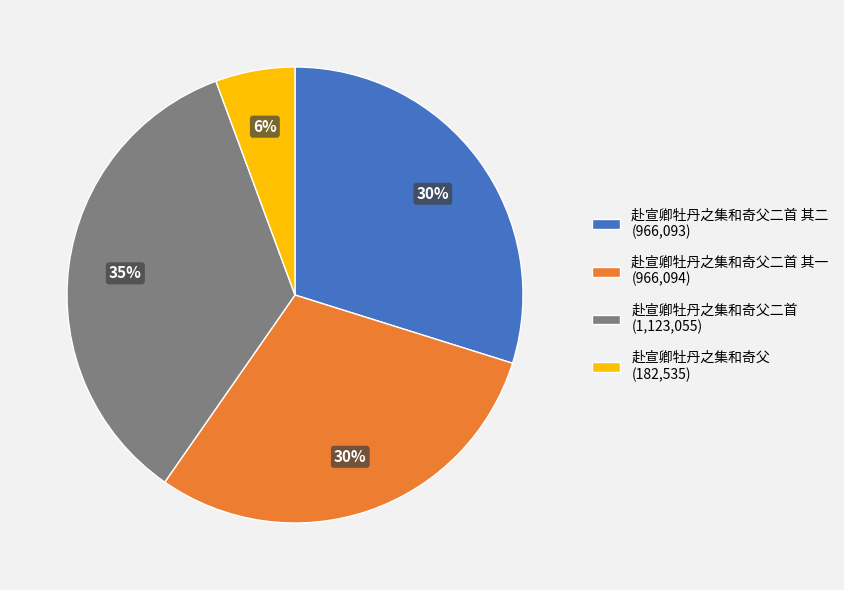

What percentage is the 赴宣卿牡丹之集和奇父二首 其二 (966,093) slice, to the nearest percent?

30%